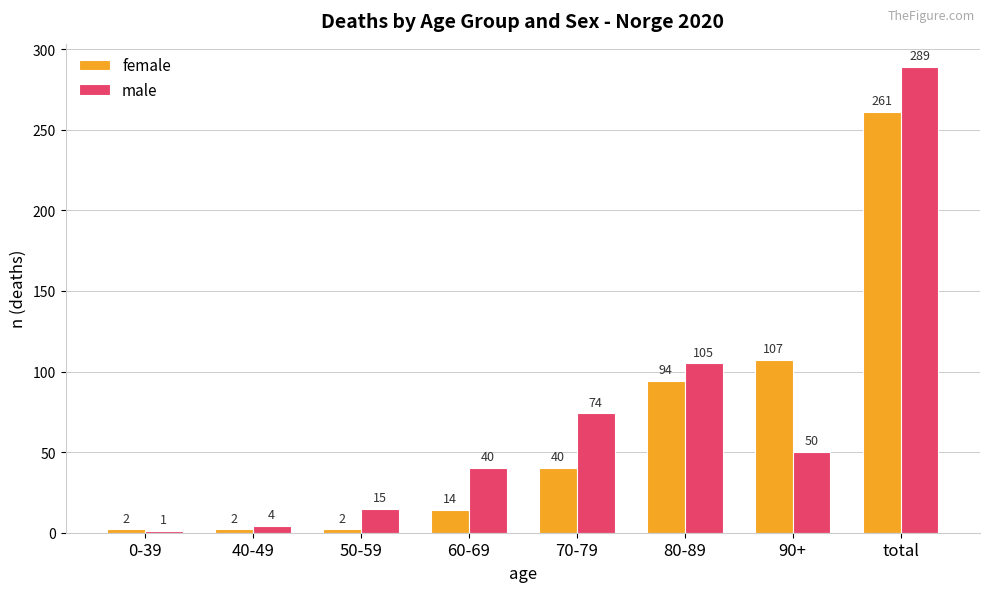

At which label does male reach its minimum?

0-39